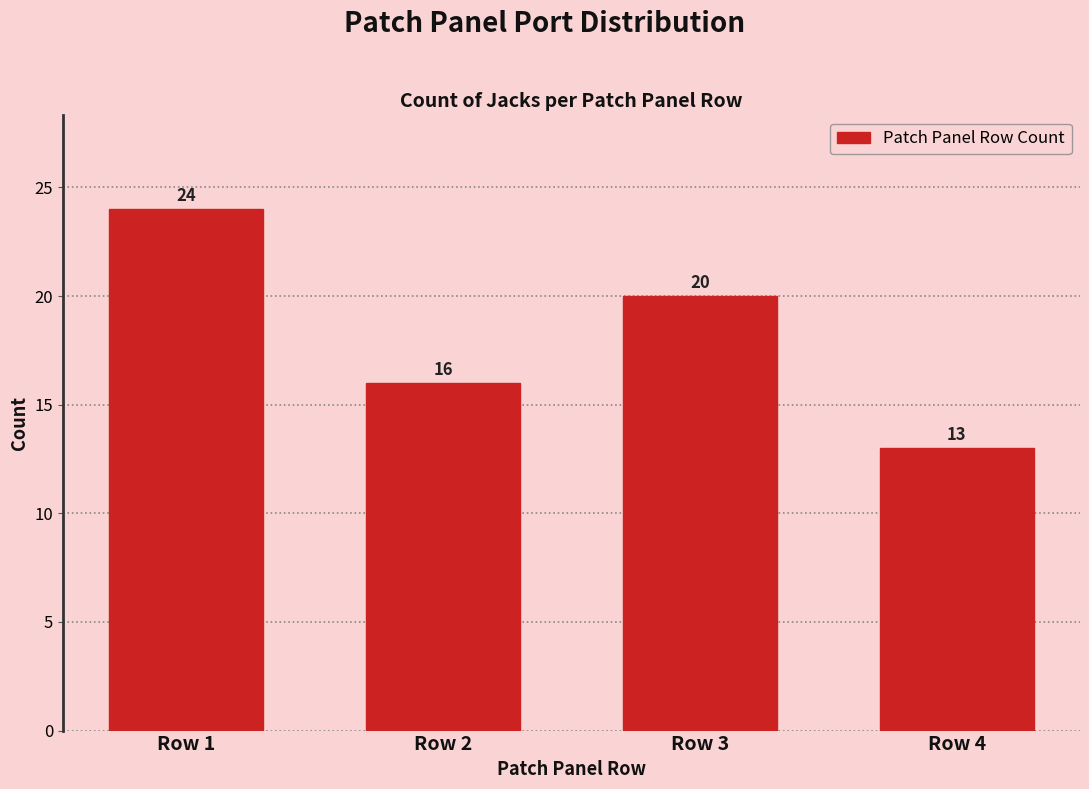

Reading left to right, transcribe all the data shown in this chart.

24	16	20	13